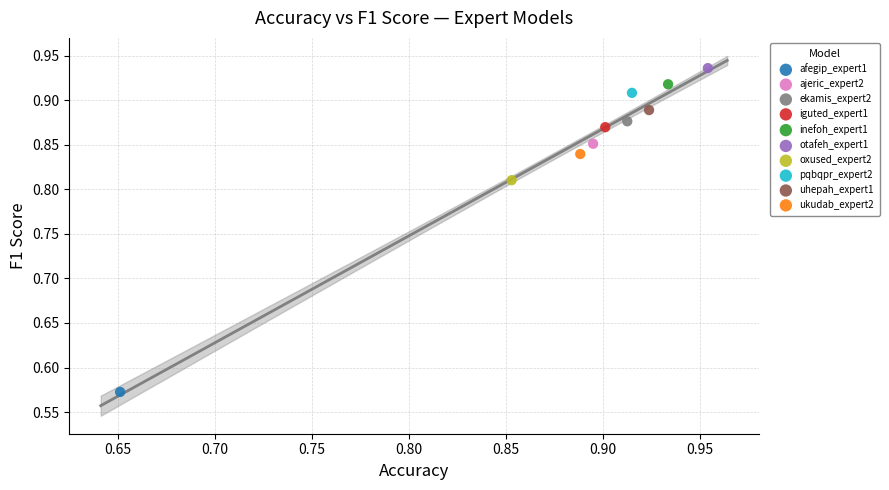

Which series reaches the maximum Y coordinate?

otafeh_expert1